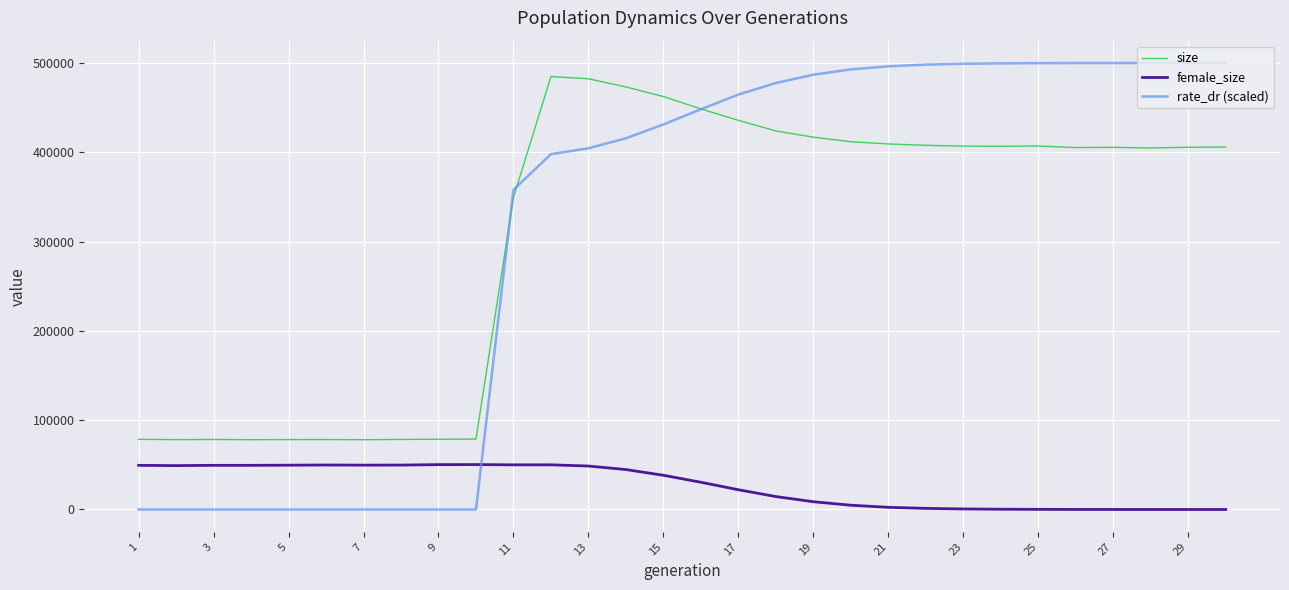

What is the maximum value shown in the chart?

500000.0